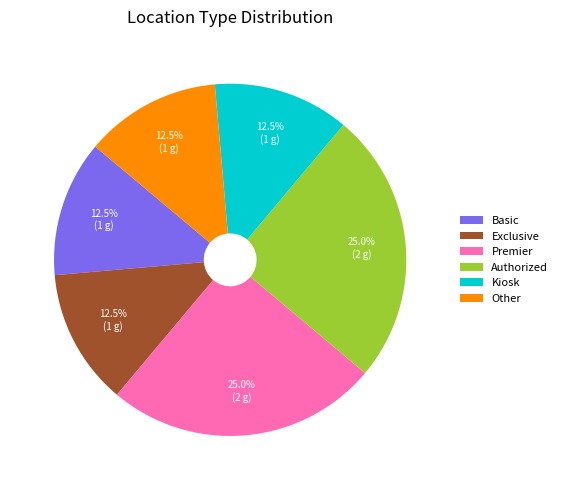

Does Exclusive account for over 50% of the chart?

No